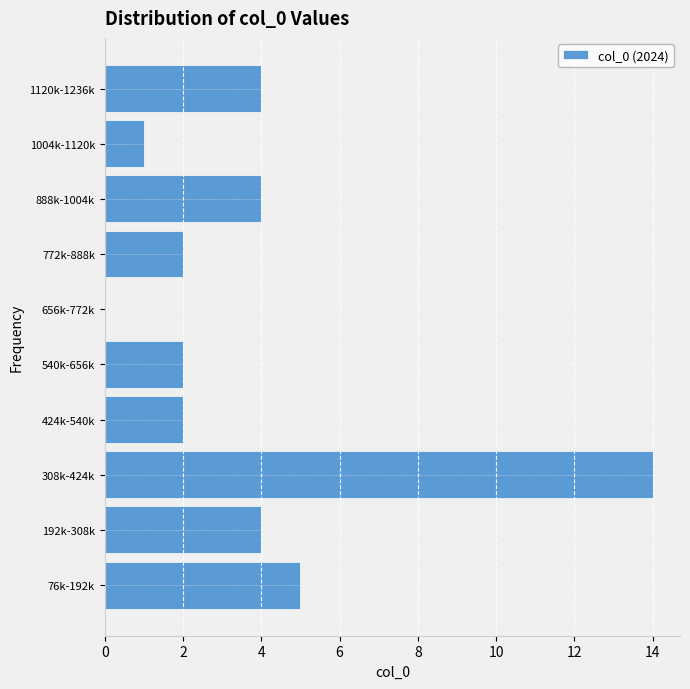

Reading bottom to top, extract all data points from this chart.

76k-192k=5	192k-308k=4	308k-424k=14	424k-540k=2	540k-656k=2	656k-772k=0	772k-888k=2	888k-1004k=4	1004k-1120k=1	1120k-1236k=4